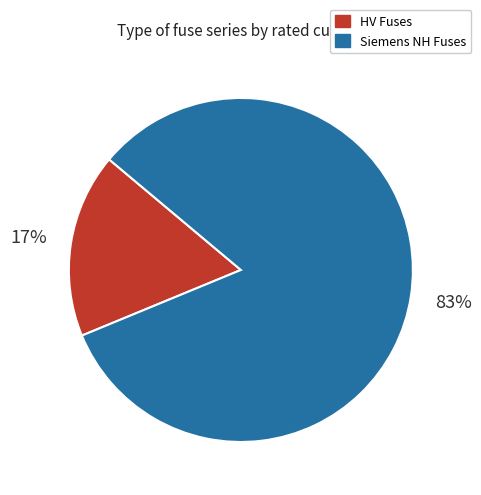

Is there any slice that represents more than half of the pie?

Yes